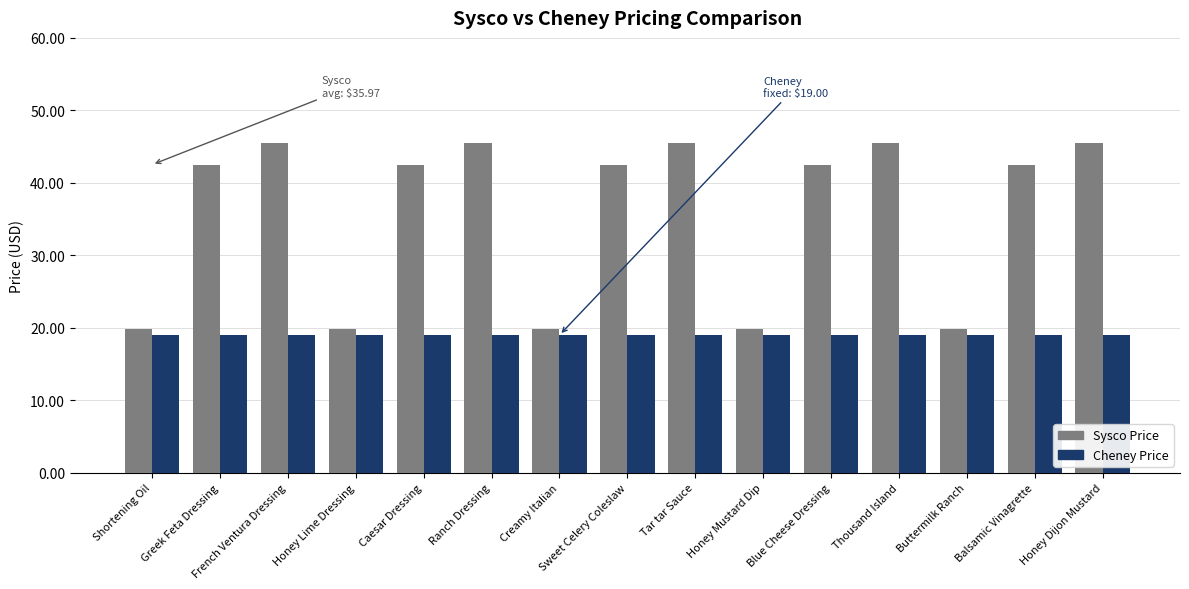

How many bars are there in total?

30